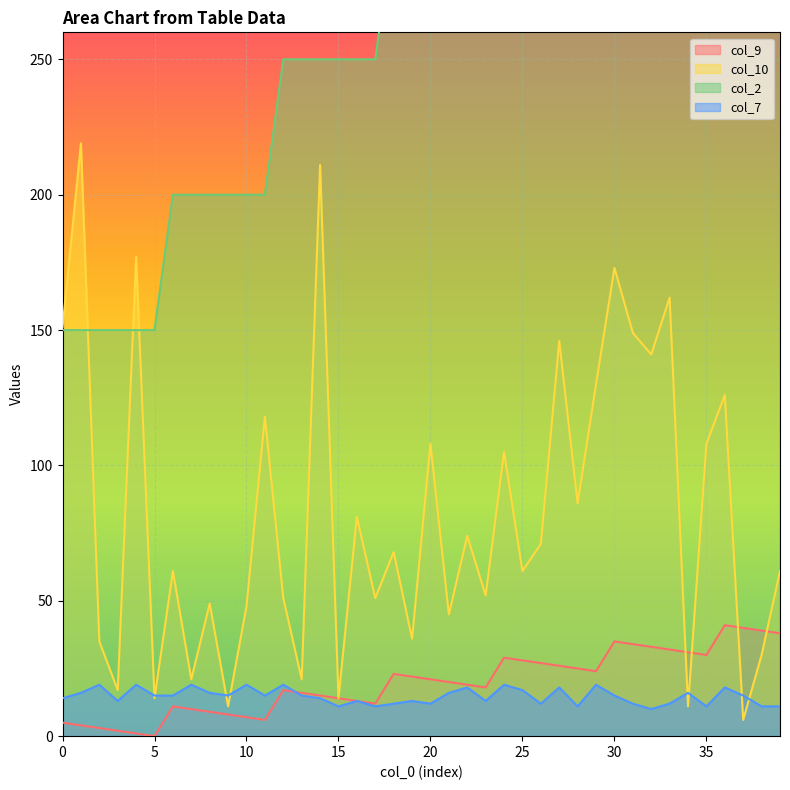

What is the lowest value of the col_10 series?

6